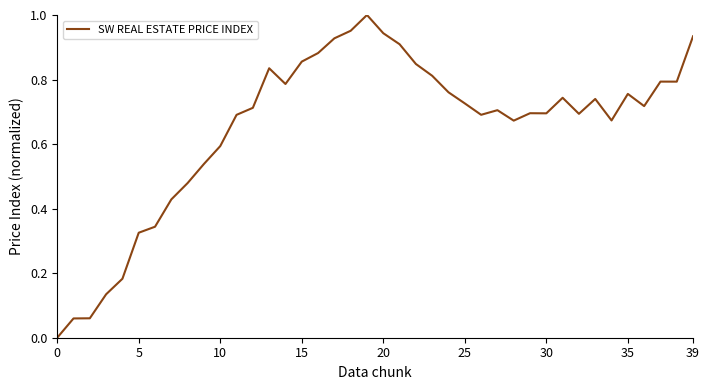

Is this an area chart (filled region under the line)?

No